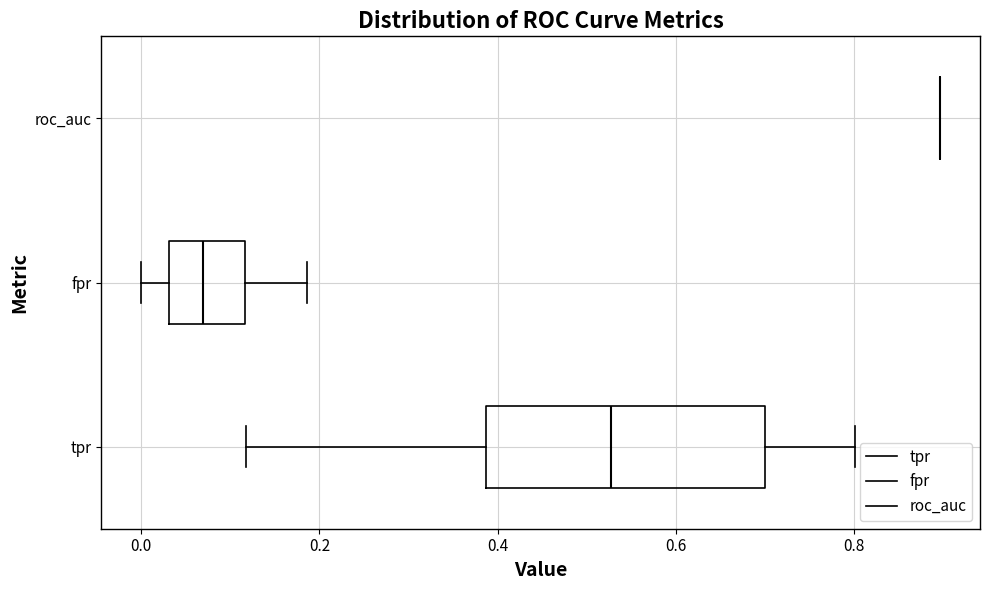

Which box is the widest, from its left edge to its right edge?

tpr